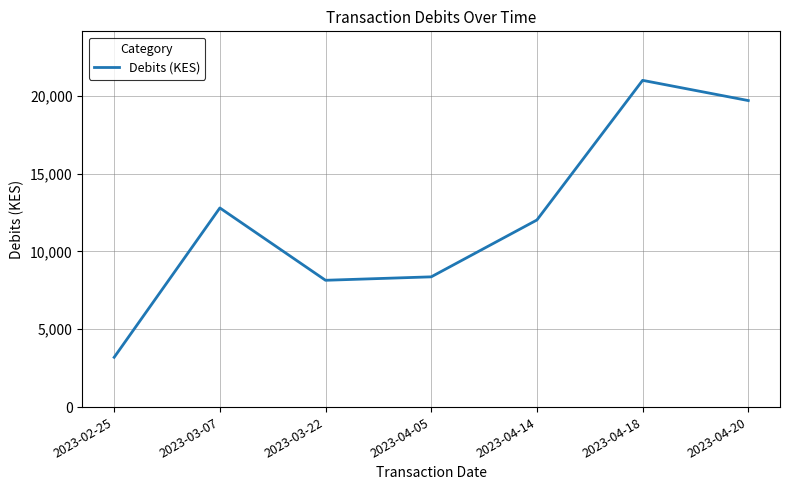

Which label corresponds to the largest value in the chart?

2023-04-18